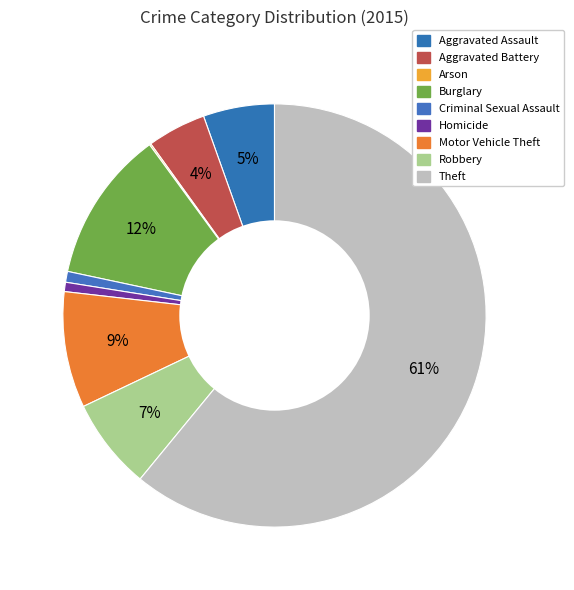

Count the number of slices in the pie.

9